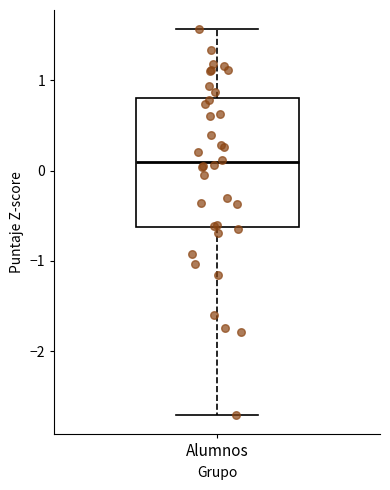

Where does the lower whisker of the box for Alumnos end on the y-axis? The values are not printed on the chart, so give them approximately, as read against the axis.

-2.7